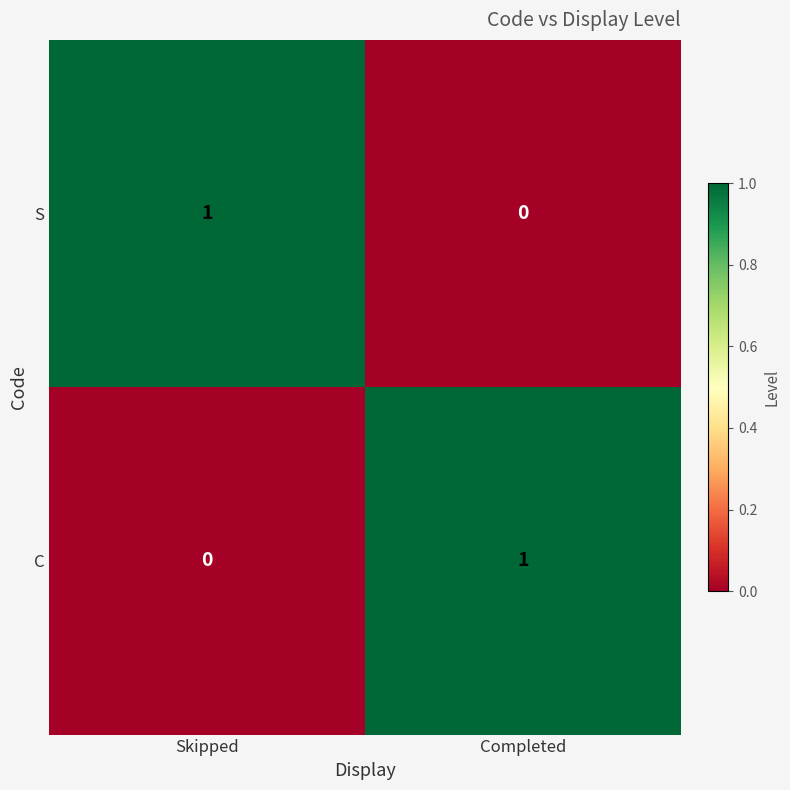

At which label does S reach its minimum?

Completed